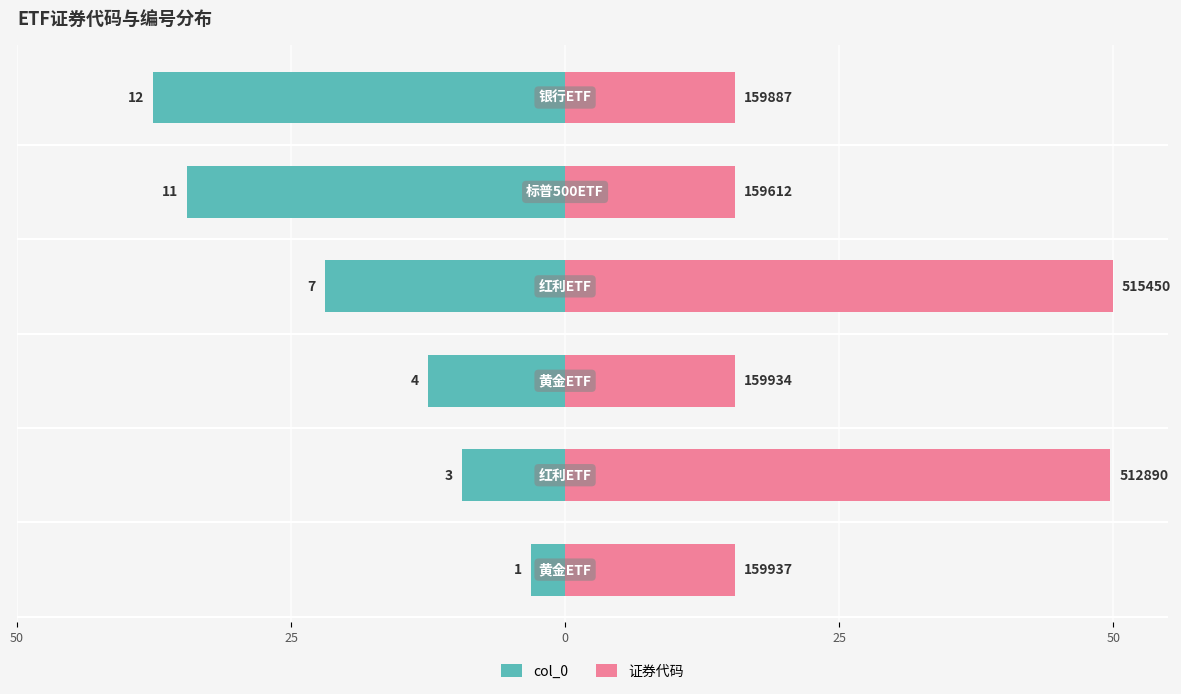

What is the value of the col_0 bar at the 2nd from the left?

-9.4